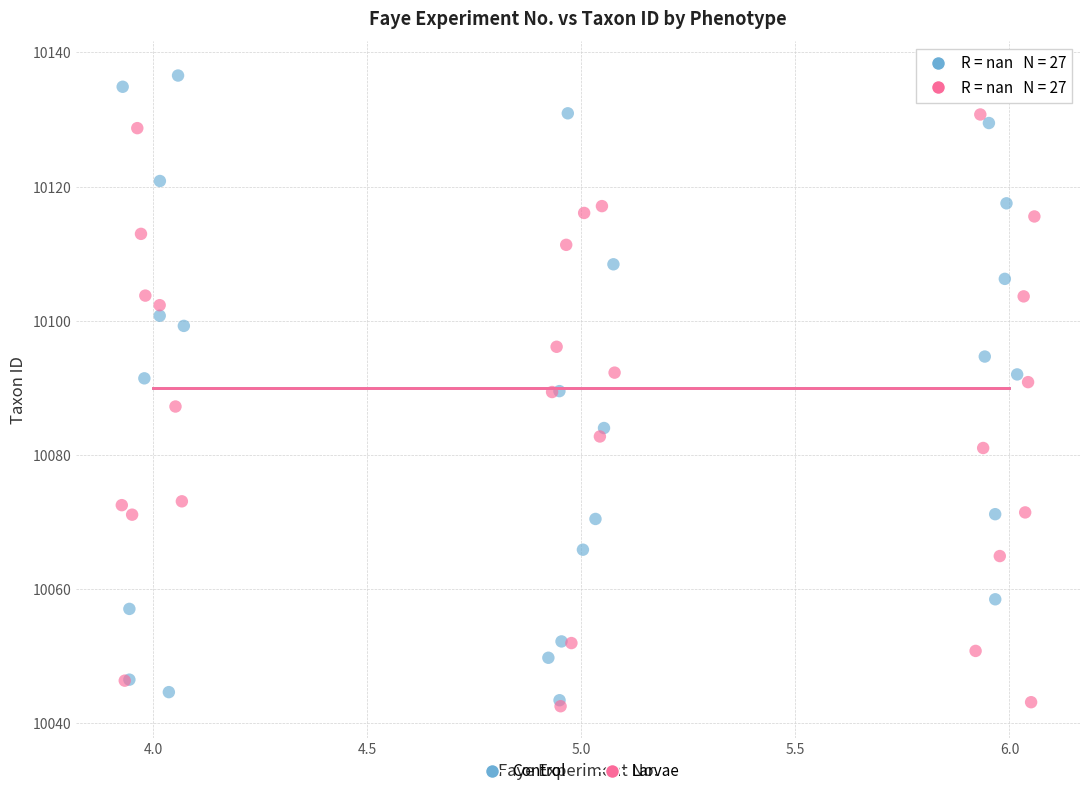

Which series has the widest spread of Y values?

Control